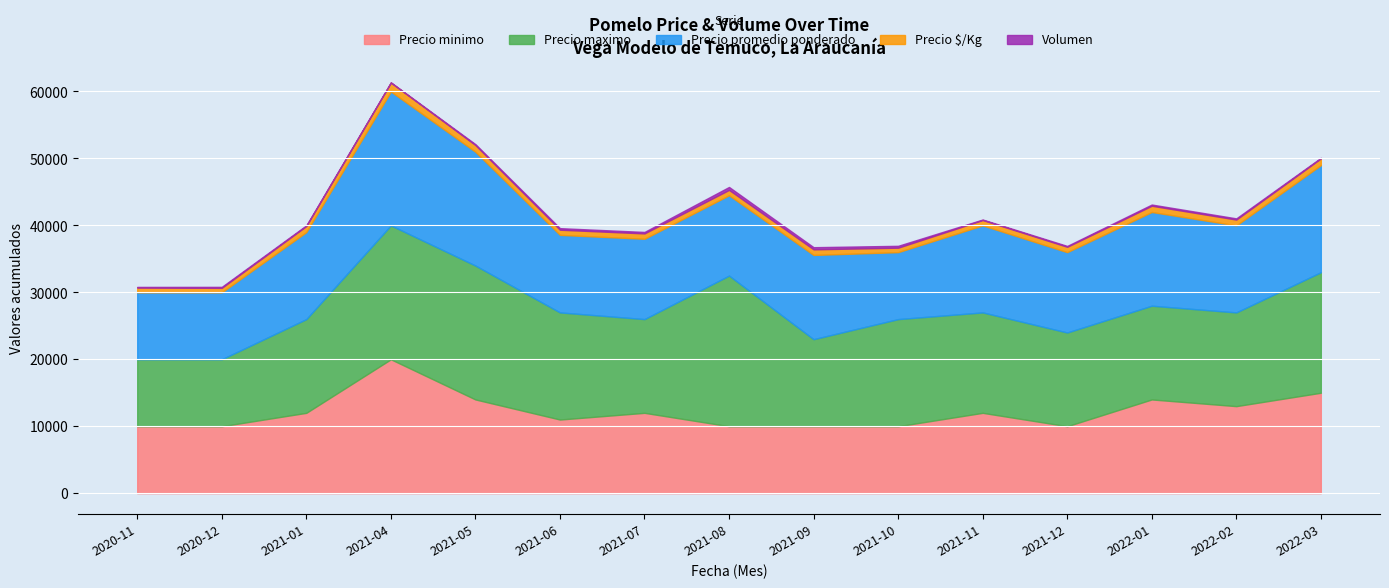

What is the value of the Volumen point at the 15th from the left?

95